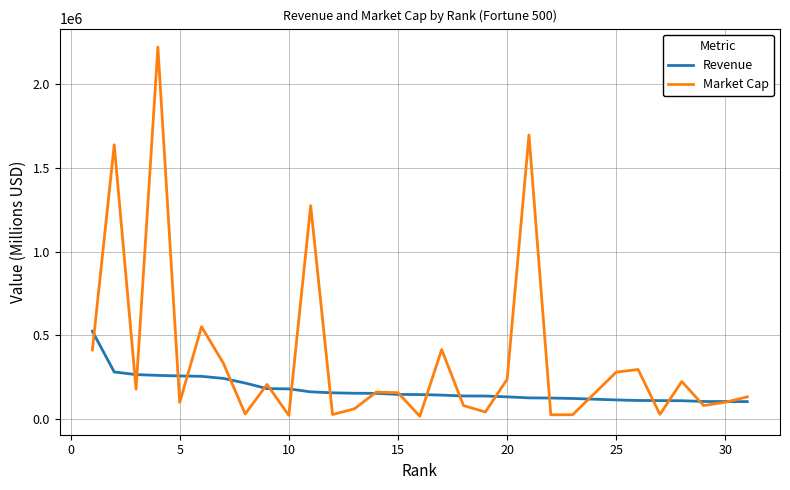

List the series in order of their overall mean, lowest first.

Revenue, Market Cap